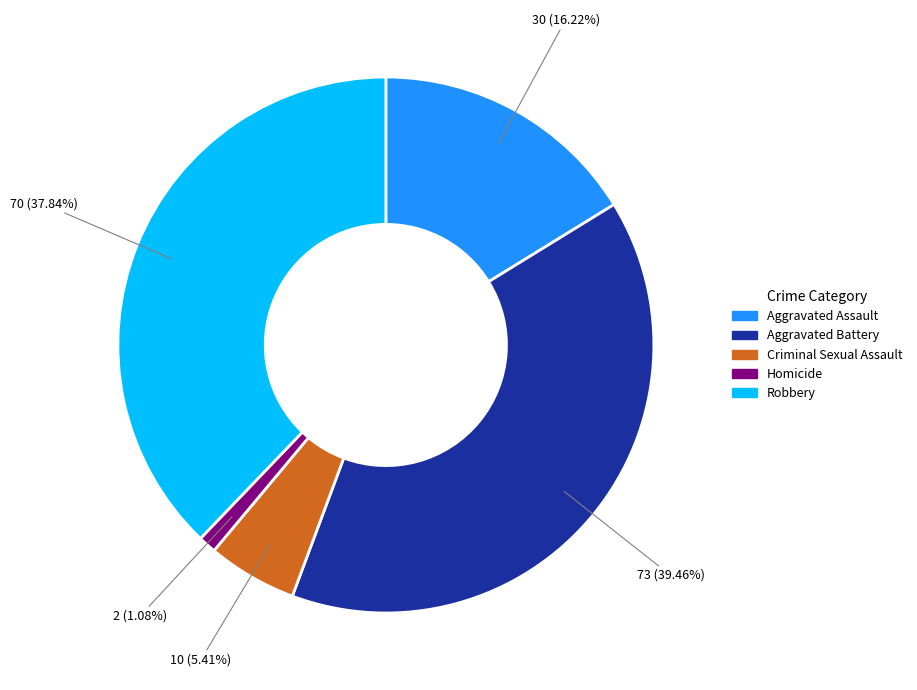

Between Aggravated Battery and Robbery, which is larger?

Aggravated Battery